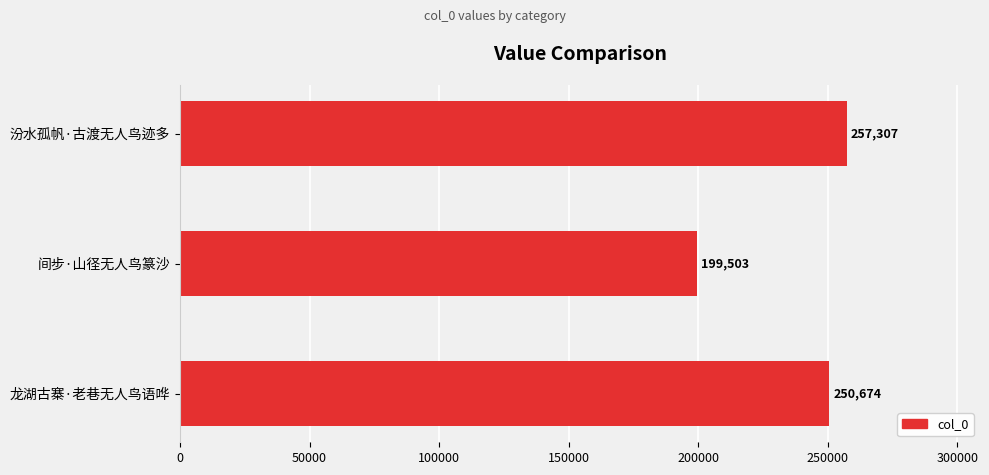

What is the smallest value displayed?

199503